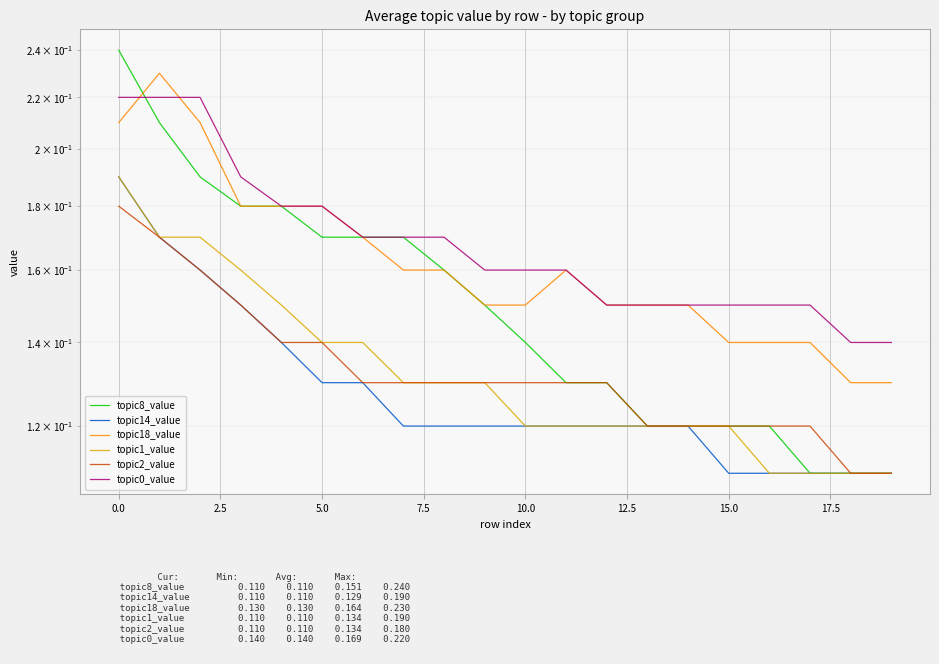

What is the value of the topic18_value point at the 16th from the left?

0.1